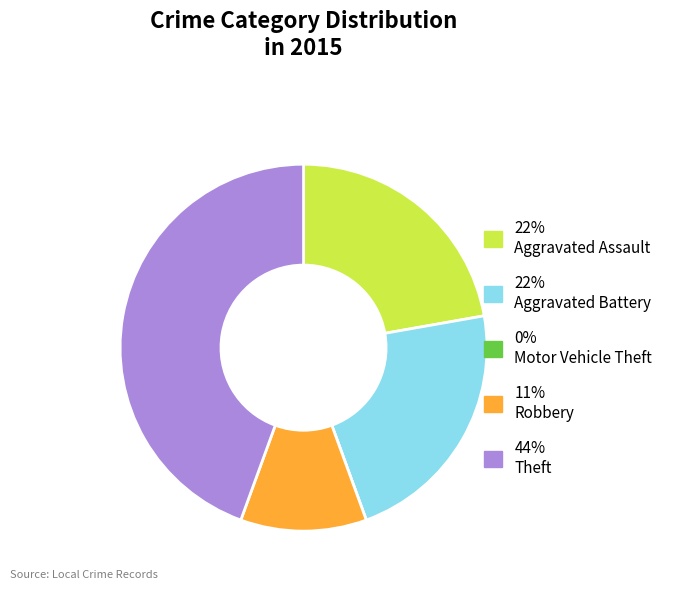

Is there a majority slice in this chart?

No